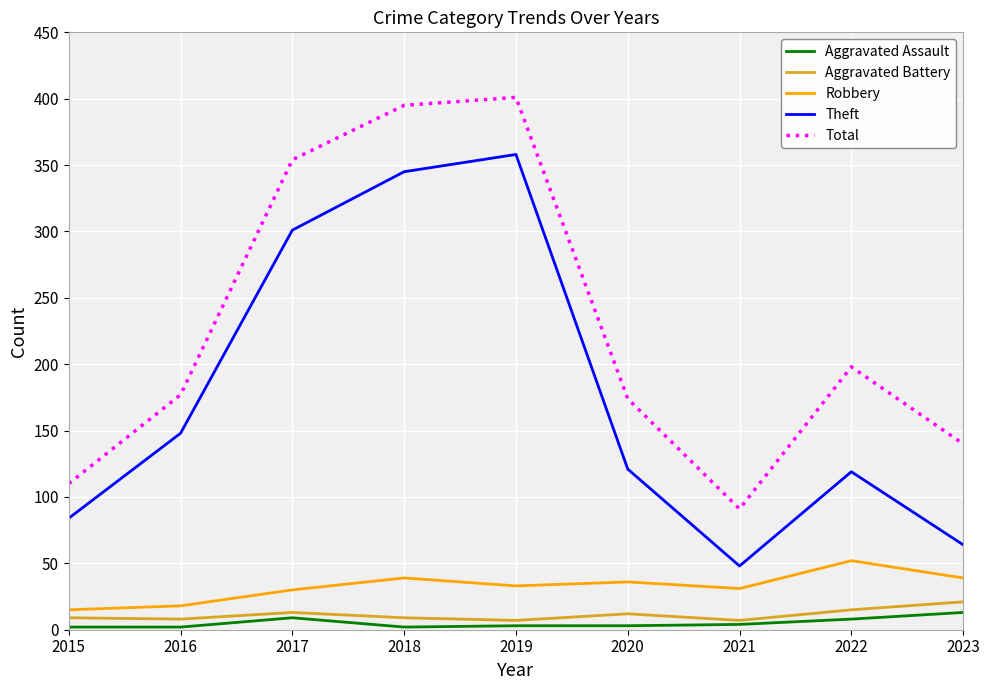

What is the minimum value shown in the chart?

2